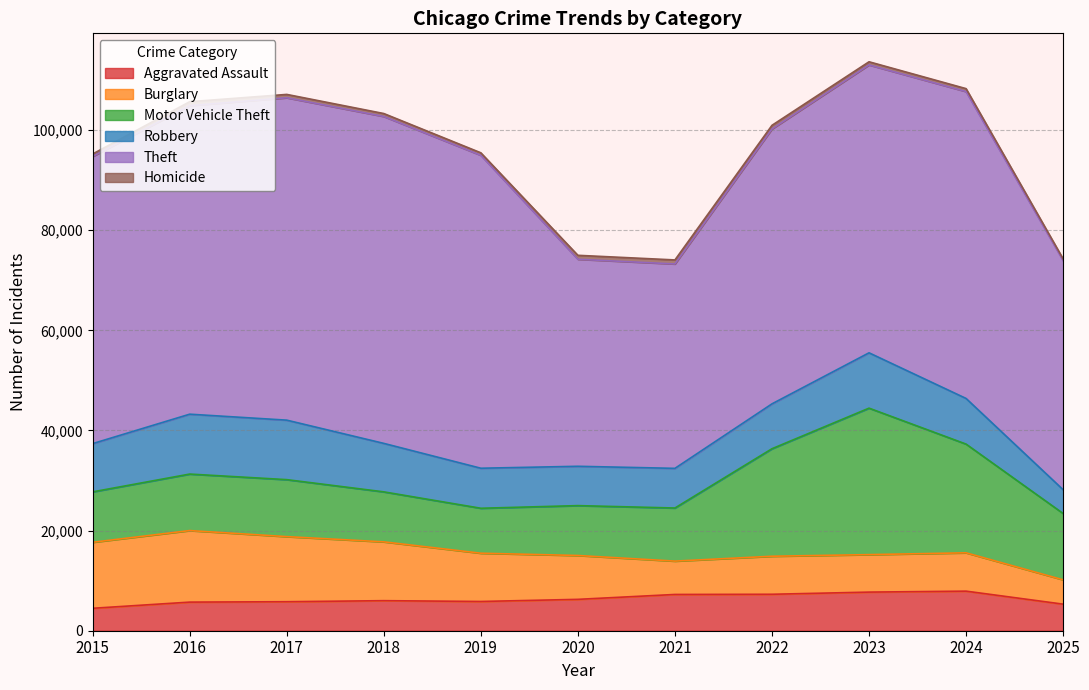

What is the difference between the maximum and minimum values in the Aggravated Assault series?

3425